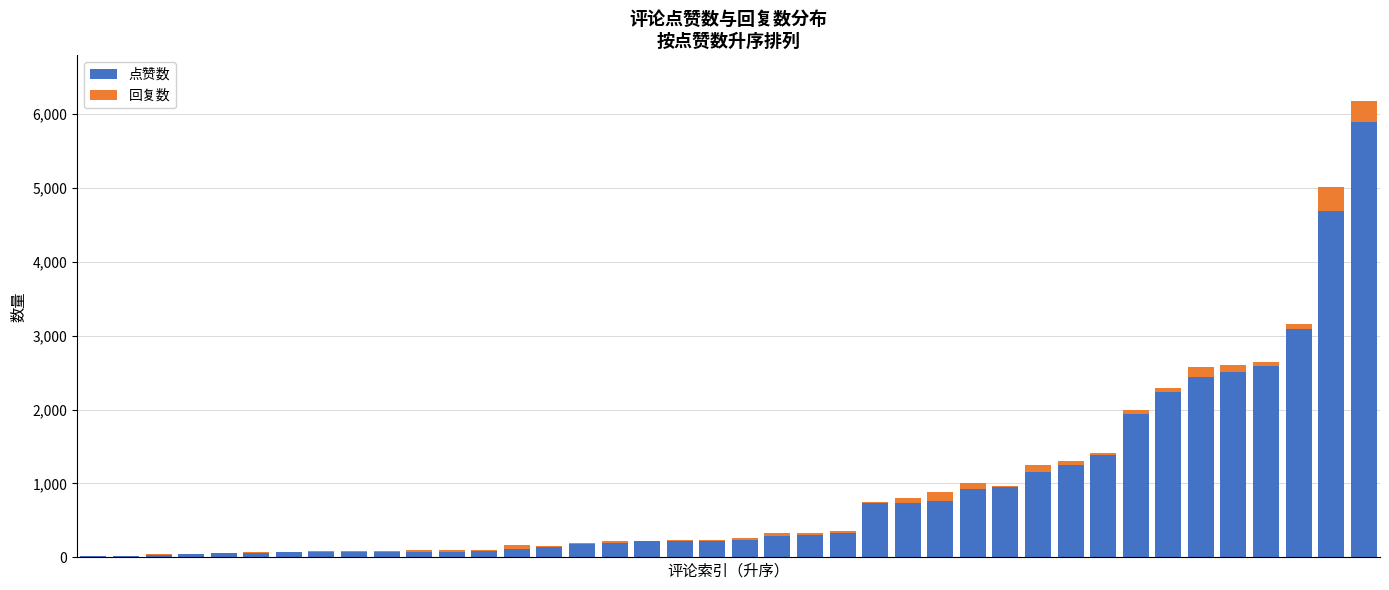

What is the highest value of the 点赞数 series?

5883